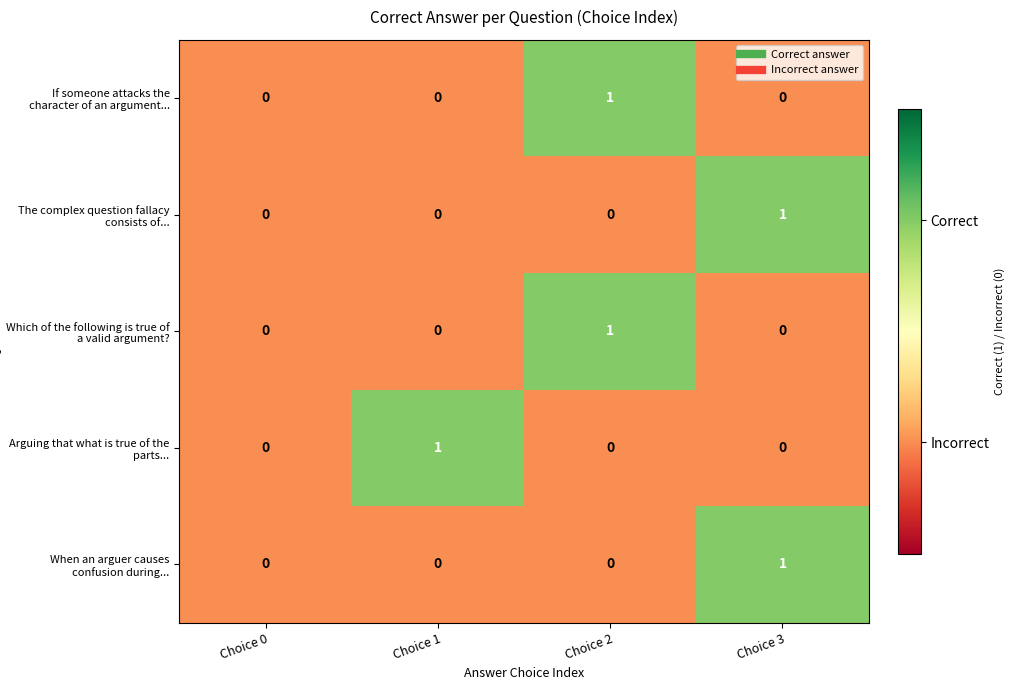

Reading left to right, transcribe all the data shown in this chart.

If someone attacks the character of an argument...: Choice 0=0	Choice 1=0	Choice 2=1	Choice 3=0
The complex question fallacy consists of...: Choice 0=0	Choice 1=0	Choice 2=0	Choice 3=1
Which of the following is true of a valid argument?: Choice 0=0	Choice 1=0	Choice 2=1	Choice 3=0
Arguing that what is true of the parts...: Choice 0=0	Choice 1=1	Choice 2=0	Choice 3=0
When an arguer causes confusion during...: Choice 0=0	Choice 1=0	Choice 2=0	Choice 3=1